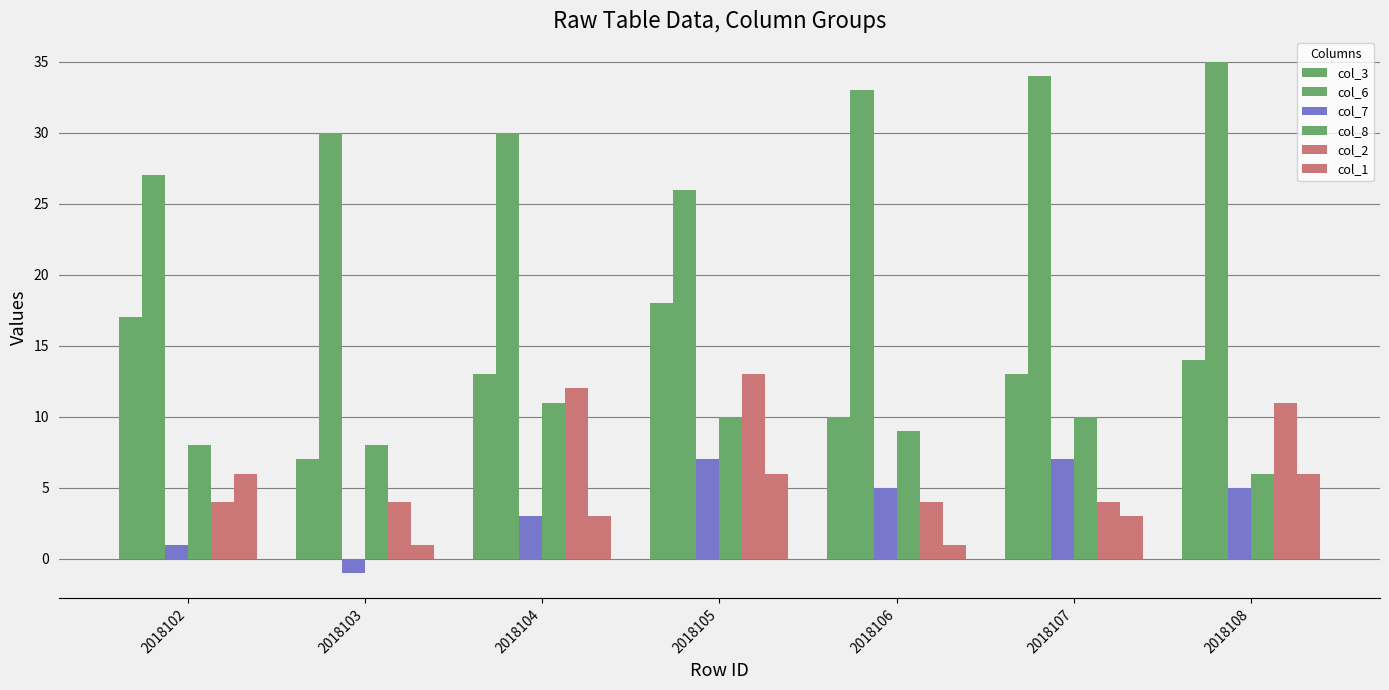

How many values in col_7 are below zero?

1